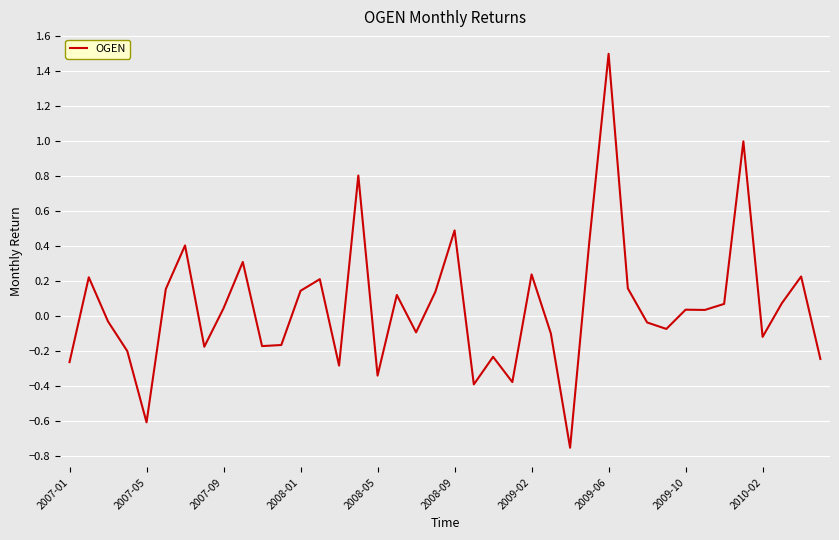

How many series are shown in this chart?

1